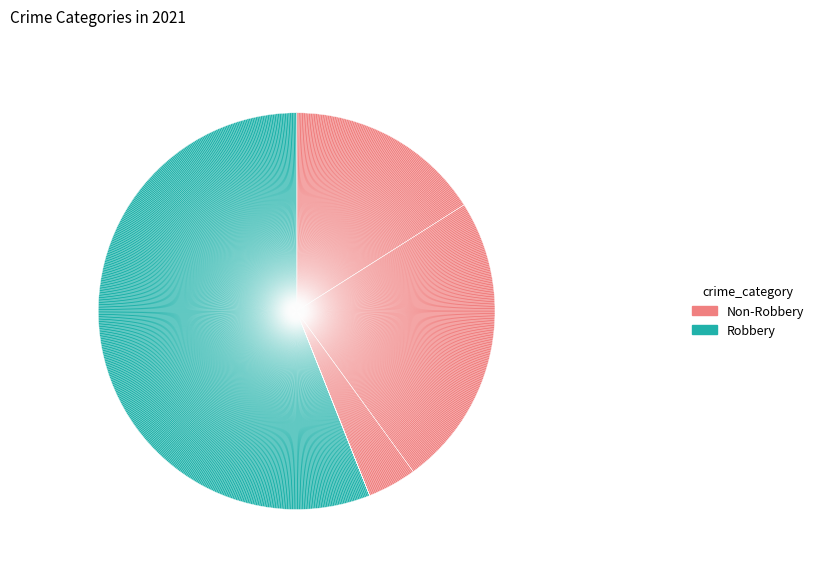

How many segments does this pie chart have?

5